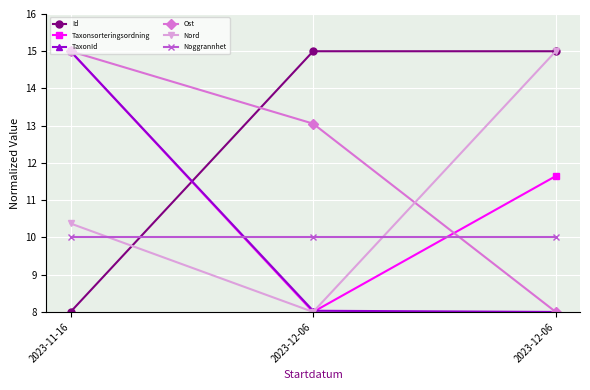

Where is Ost nearest to the value 11?

2023-12-06